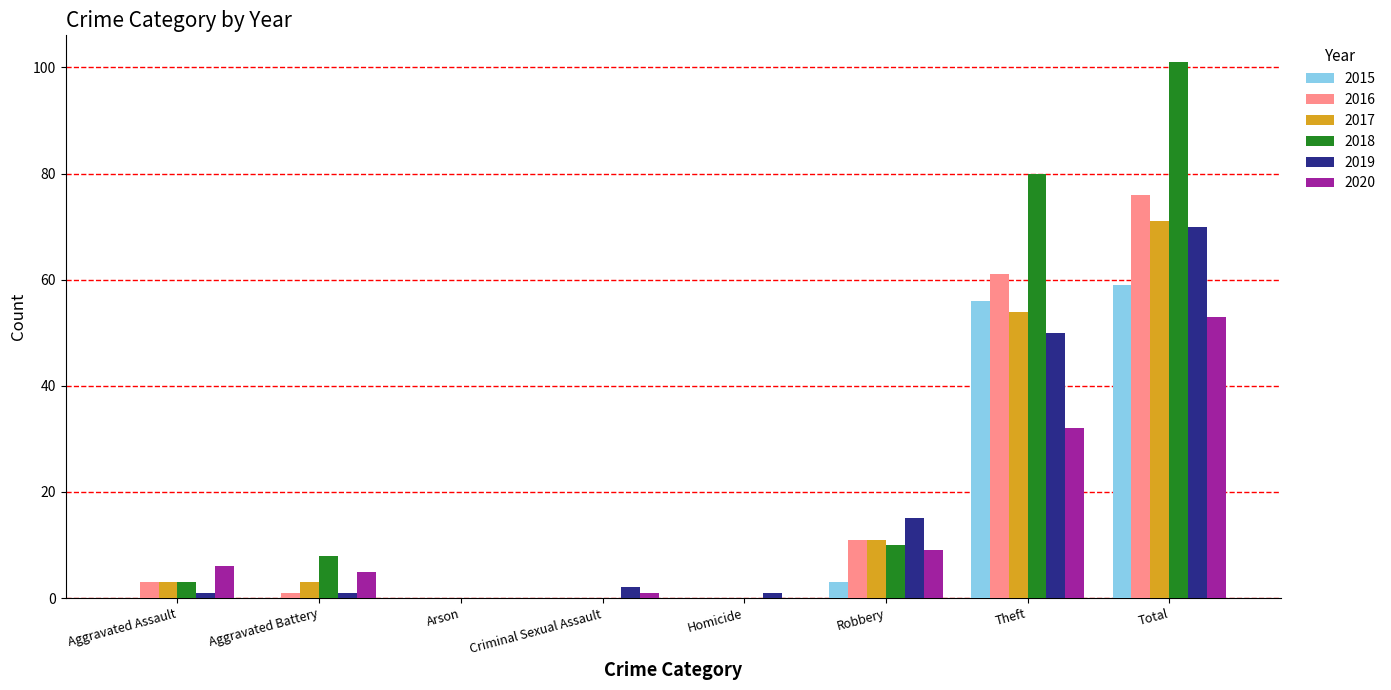

Which series changed the most between Aggravated Battery and Arson?

2018